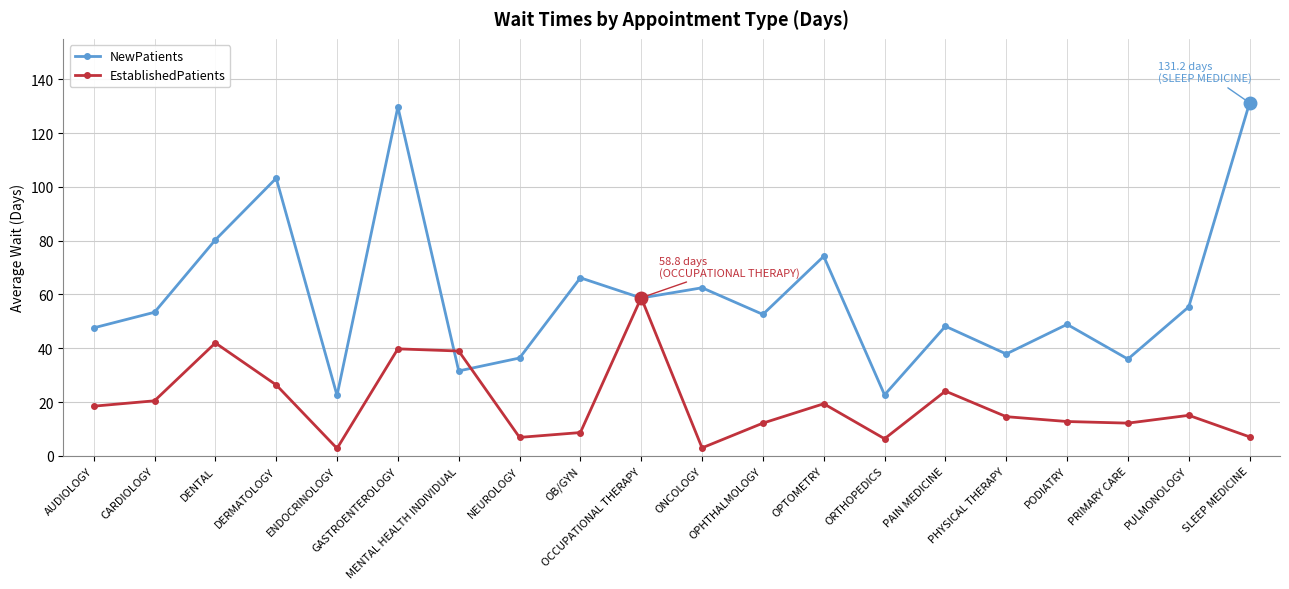

Is this an area chart (filled region under the line)?

No